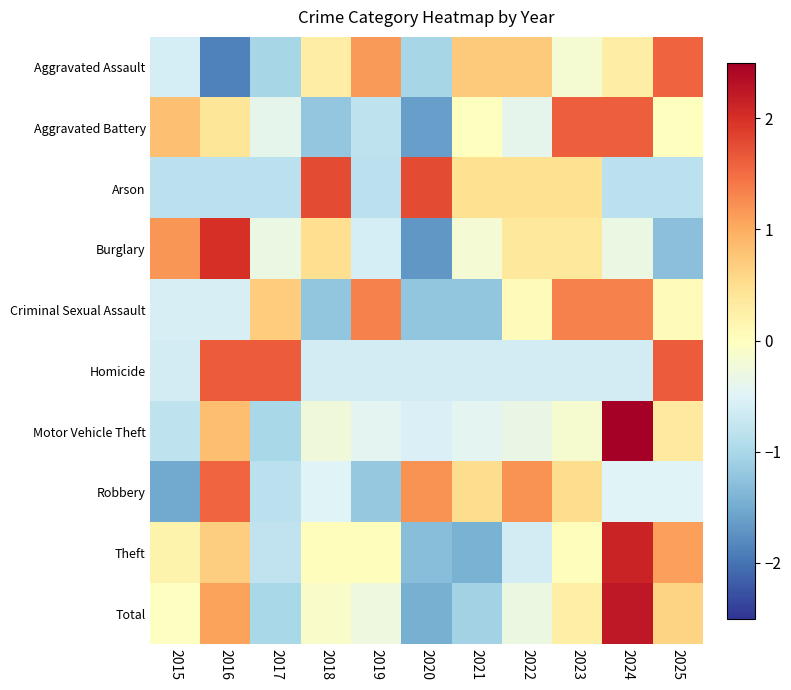

How many data points does each series have?

11